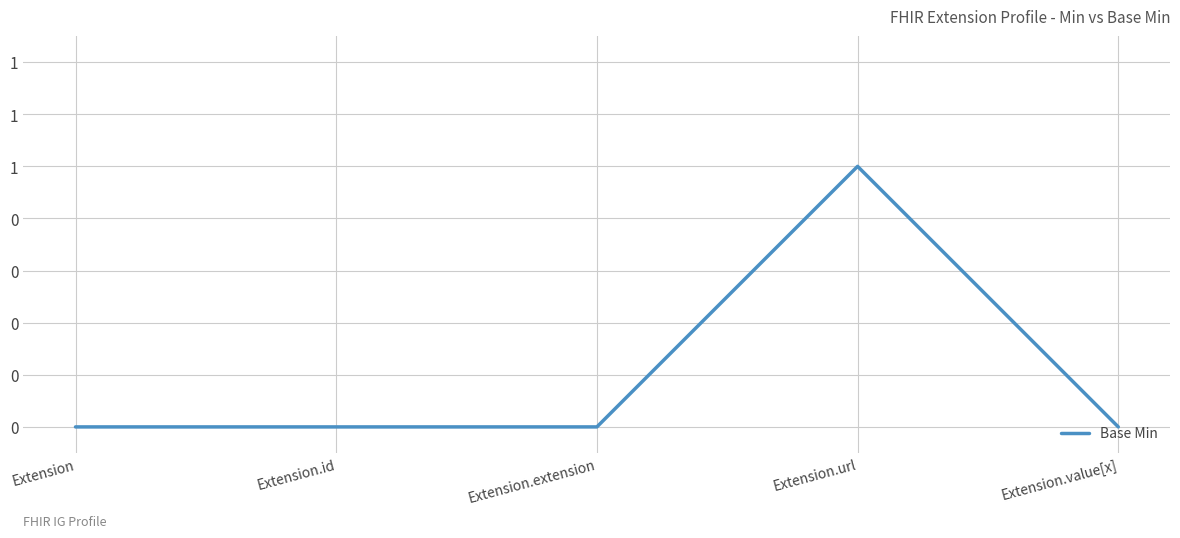

What is the greatest value displayed?

1